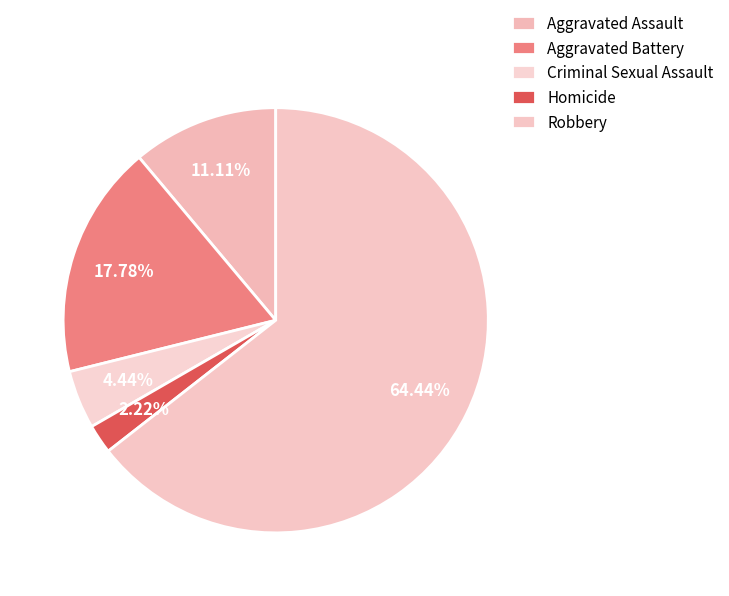

Rank the categories by value from highest to lowest.

Robbery, Aggravated Battery, Aggravated Assault, Criminal Sexual Assault, Homicide